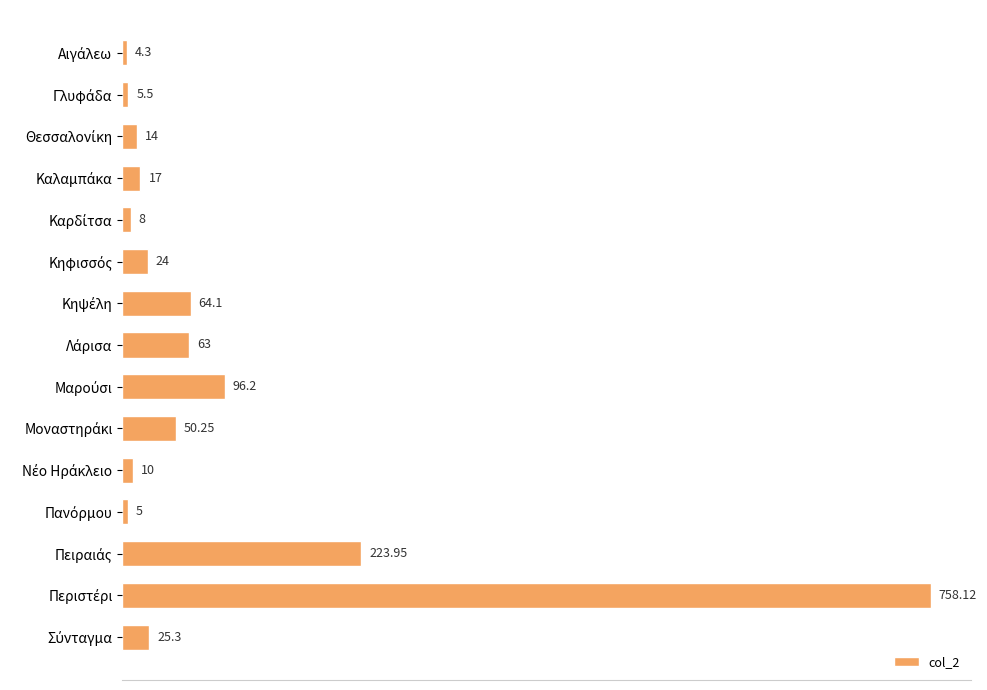

What is the average value?

91.2